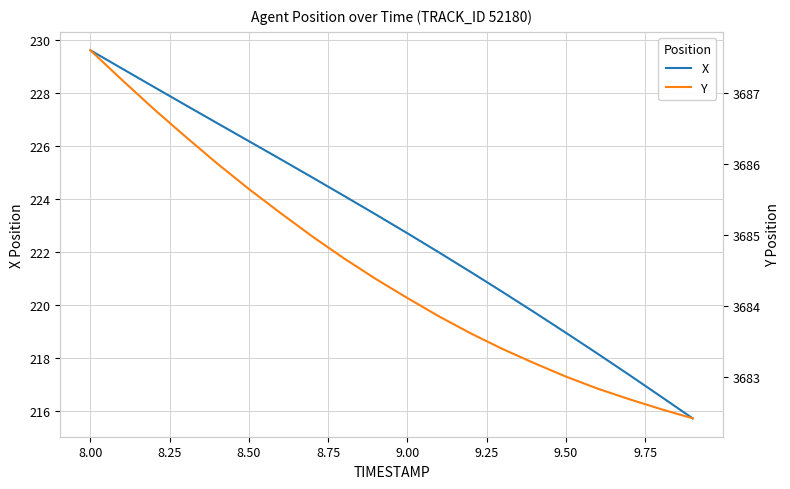

Which series has the widest spread of values?

X